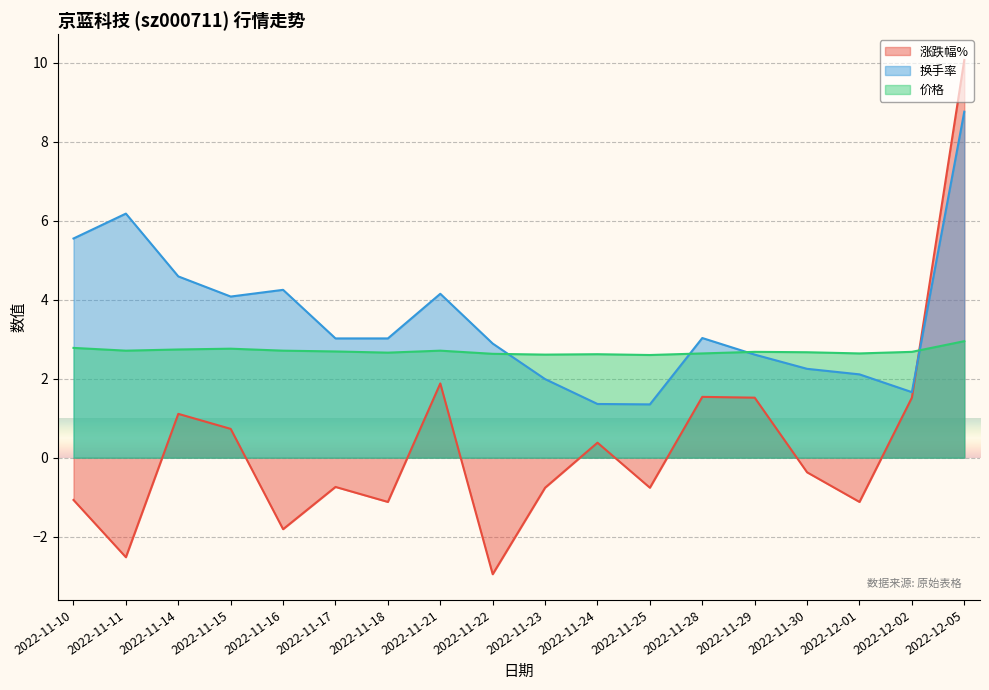

Is it true that 涨跌幅% equals -1.5 at 2022-11-25?

False